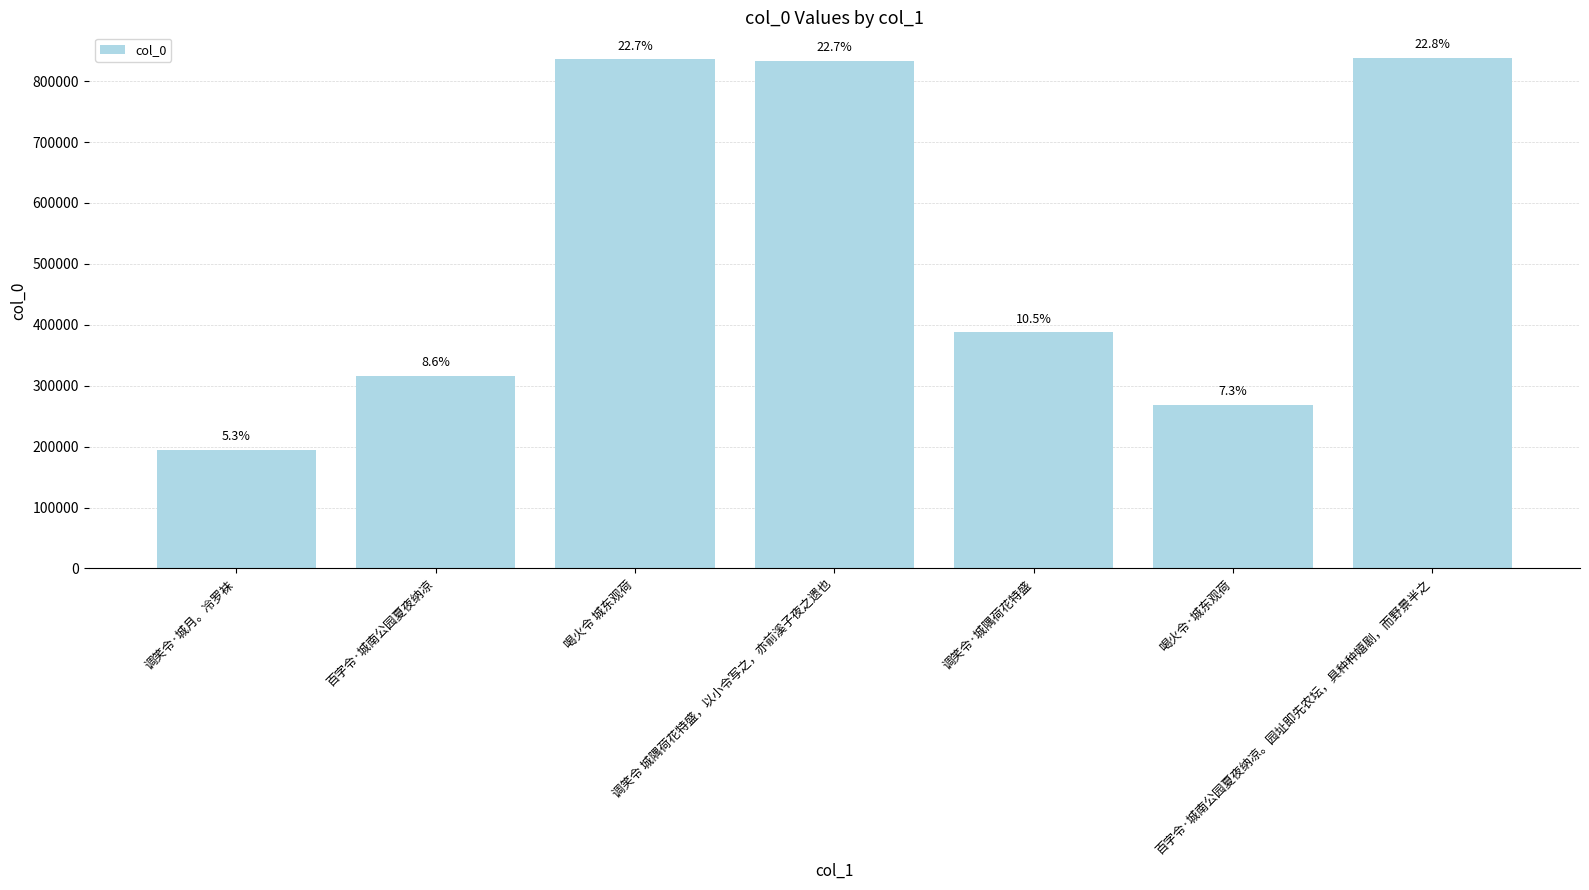

Approximately how many times larger is the value at 调笑令·城月。冷罗袜 compared to 调笑令·城隅荷花特盛?

0.5